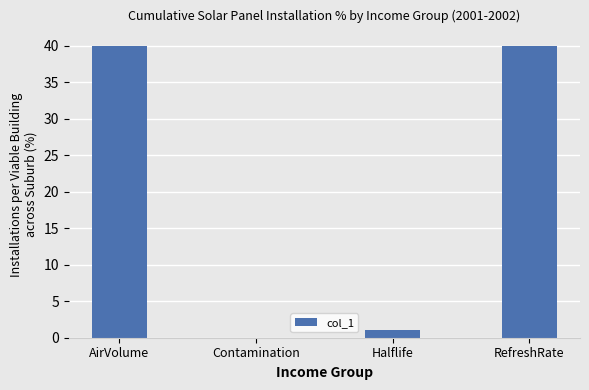

What is the sum of the values at Halflife and AirVolume?

41.1